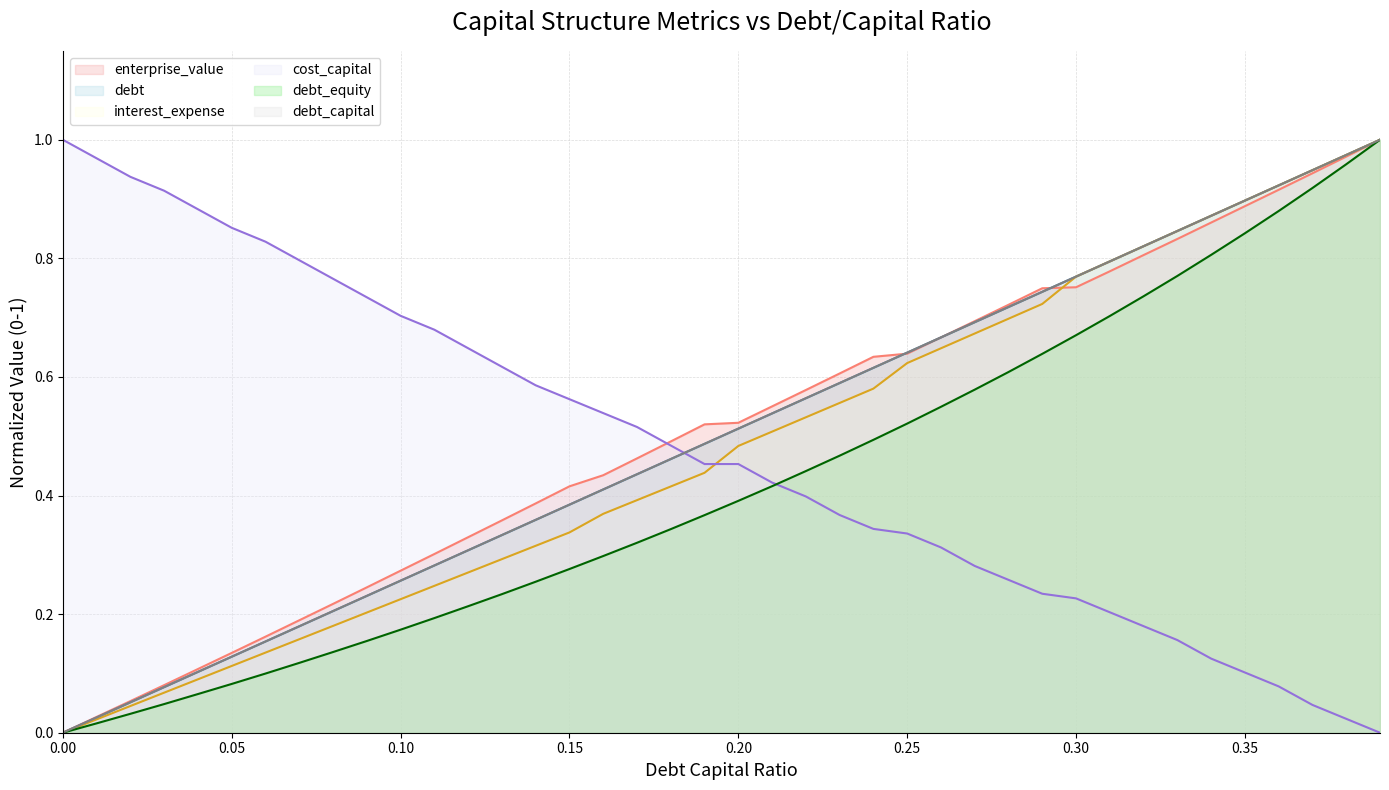

The value of interest_expense at 0.13 is 0.3. True or false?

True